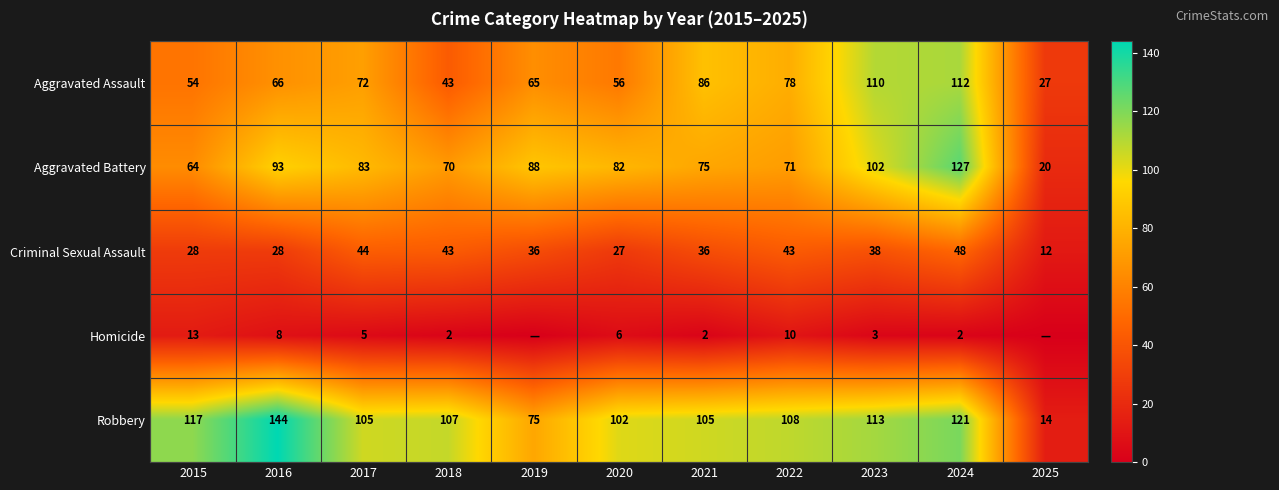

The Aggravated Battery series shows 150 at 2016. True or false?

False